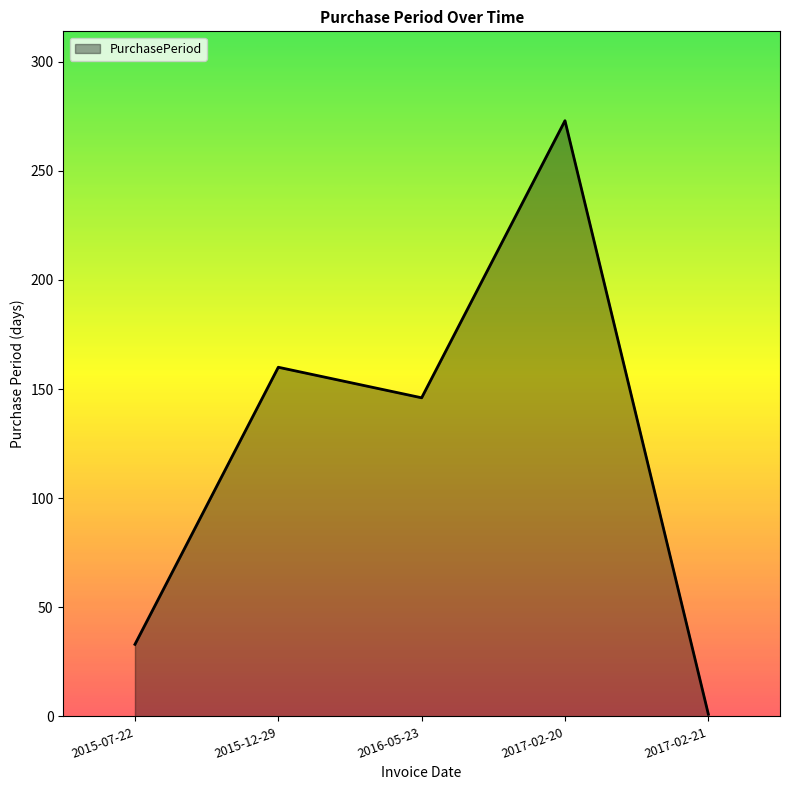

Is it true that the value at 2016-05-23 is 146?

True